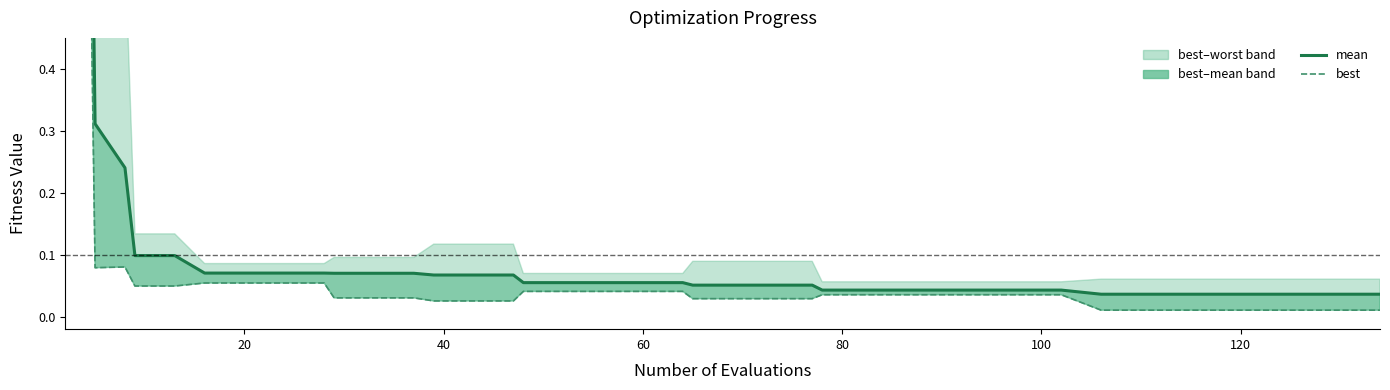

How many lines are shown in the chart?

2